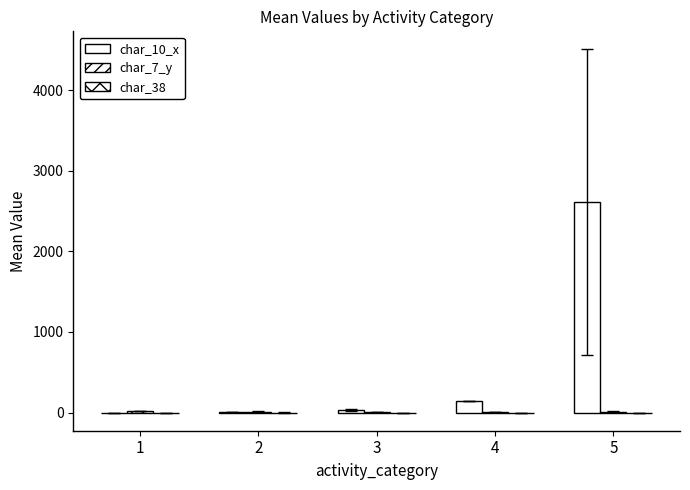

How many series are shown in this chart?

3